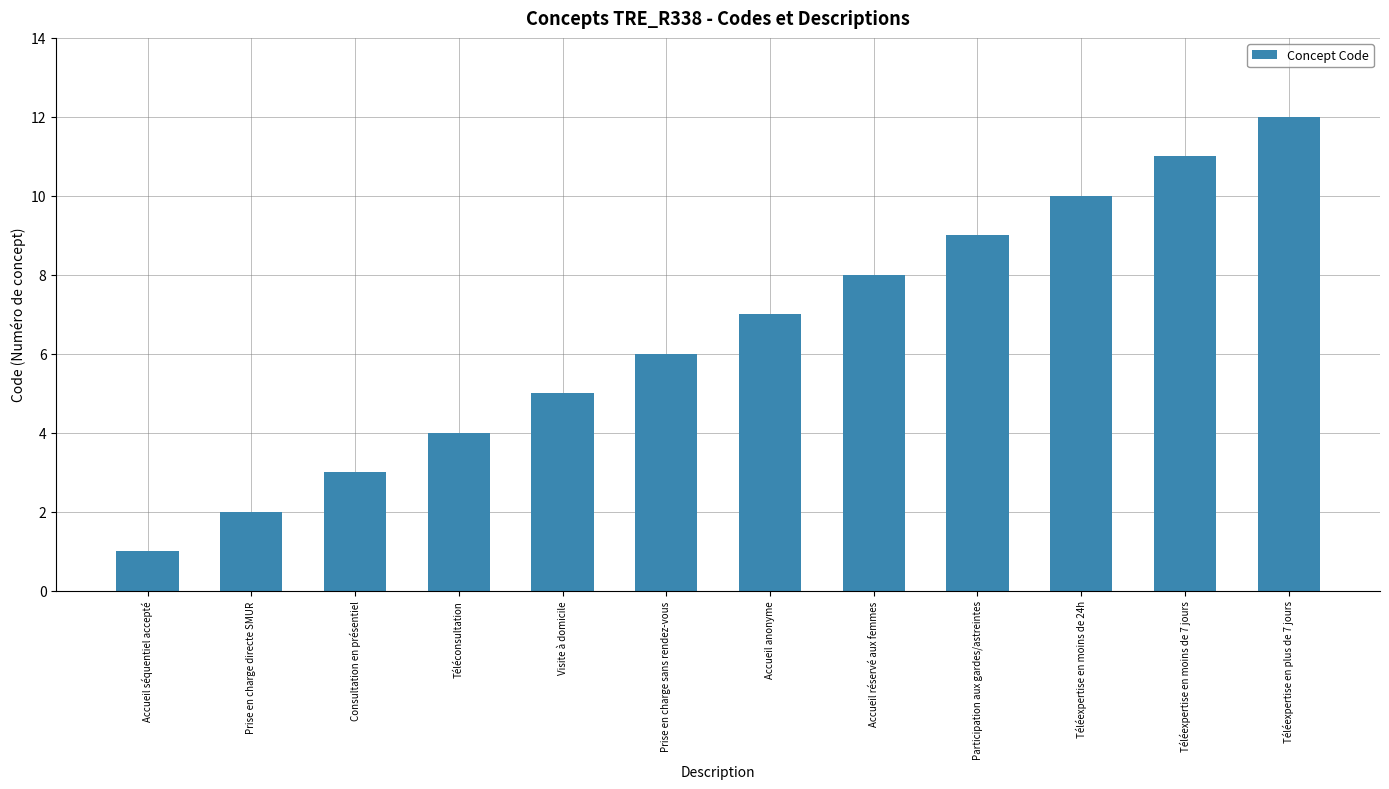

Reading right to left, list all the values displayed in this chart.

Téléexpertise en plus de 7 jours=12	Téléexpertise en moins de 7 jours=11	Téléexpertise en moins de 24h=10	Participation aux gardes/astreintes=9	Accueil réservé aux femmes=8	Accueil anonyme=7	Prise en charge sans rendez-vous=6	Visite à domicile=5	Téléconsultation=4	Consultation en présentiel=3	Prise en charge directe SMUR=2	Accueil séquentiel accepté=1